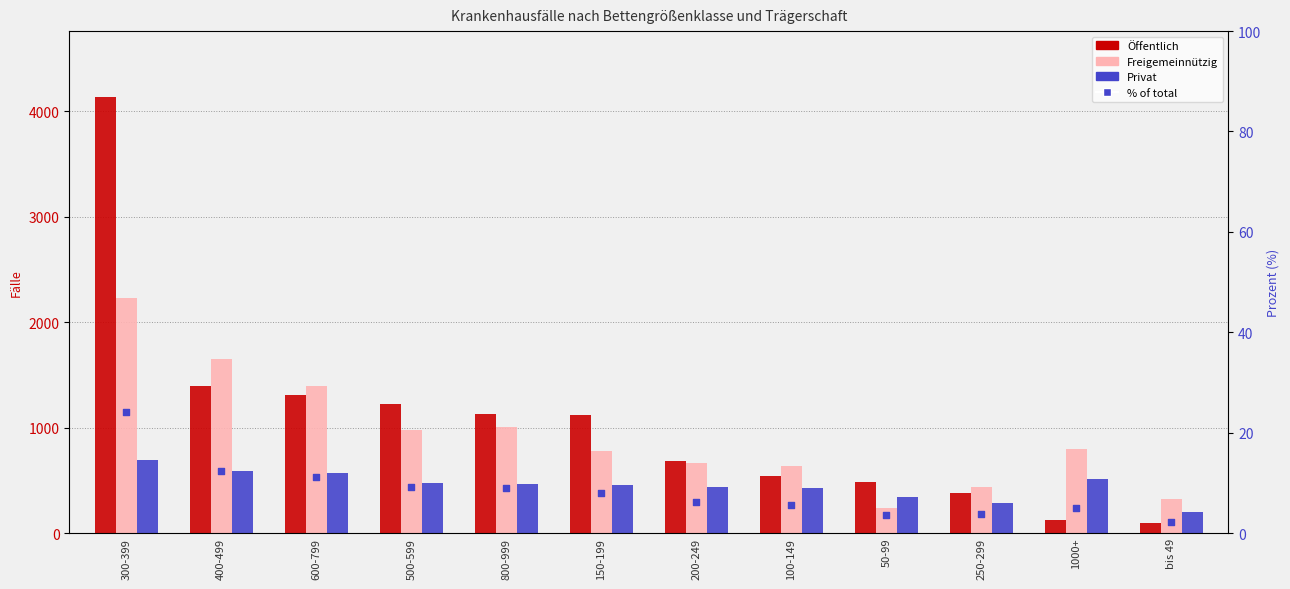

Which series has the widest spread of Y values?

Öffentlich